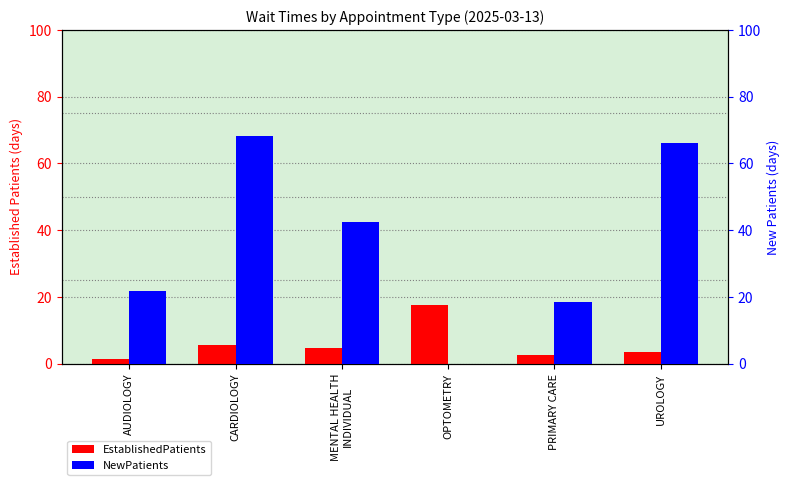

Rank the series by their average value, from lowest to highest.

EstablishedPatients, NewPatients